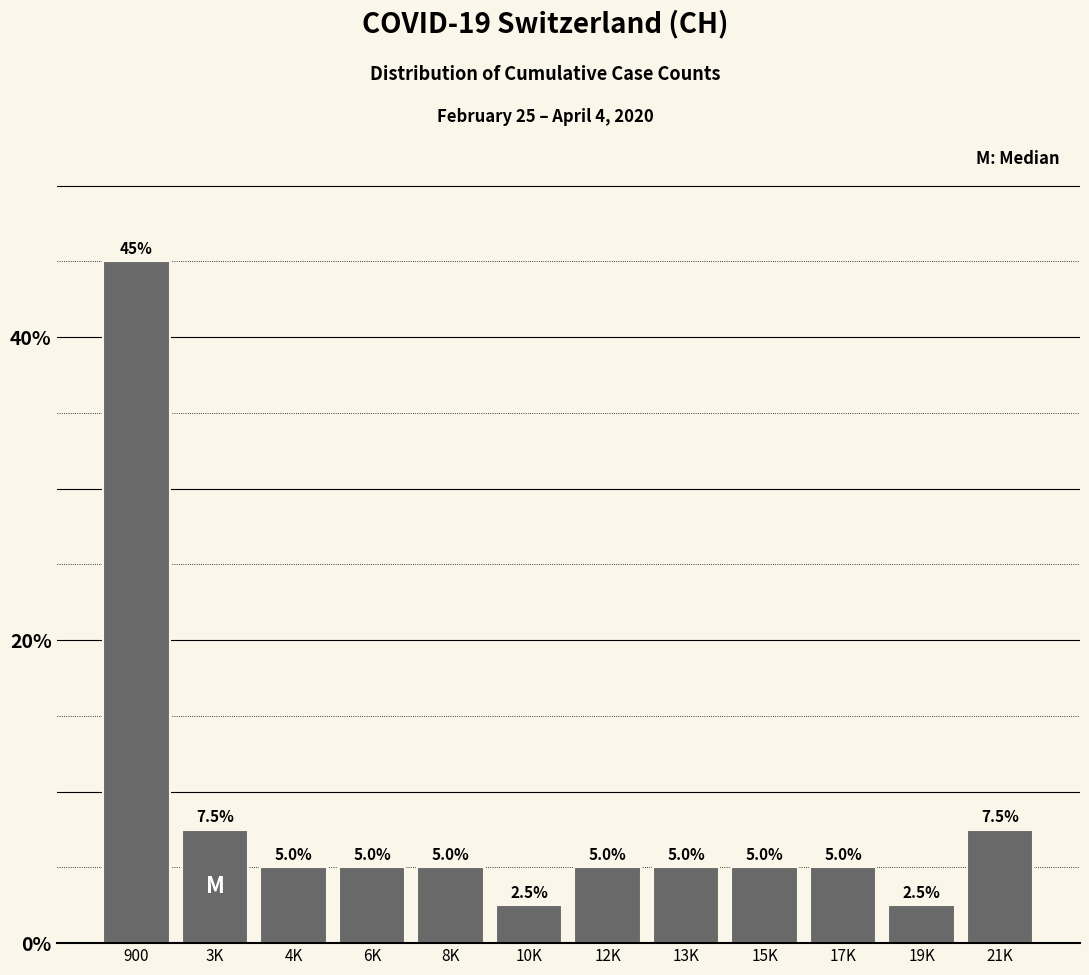

Reading right to left, transcribe all the data shown in this chart.

21K=7.5	19K=2.5	17K=5.0	15K=5.0	13K=5.0	12K=5.0	10K=2.5	8K=5.0	6K=5.0	4K=5.0	3K=7.5	900=45.0